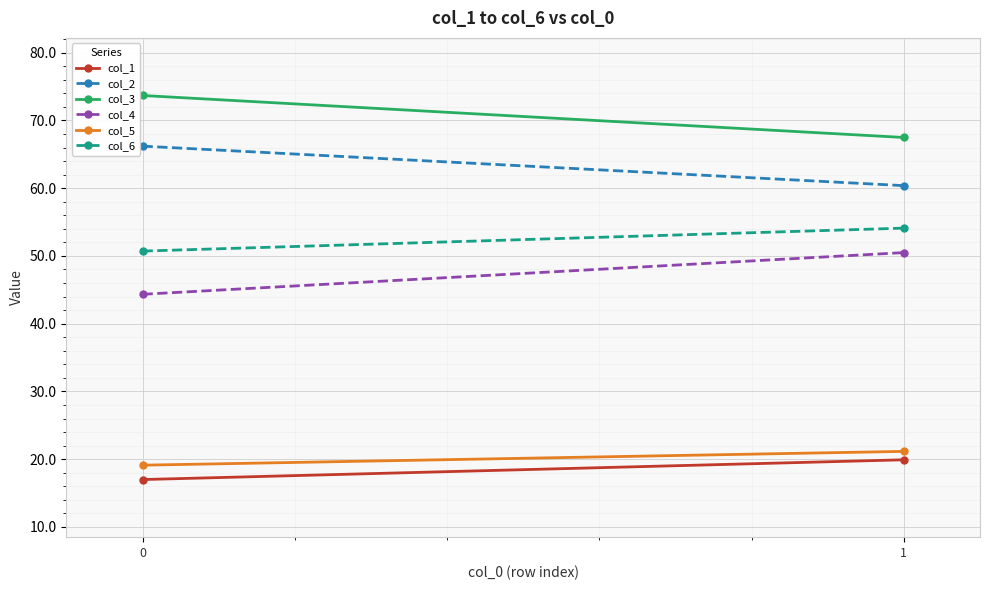

What is the greatest value displayed?

73.7